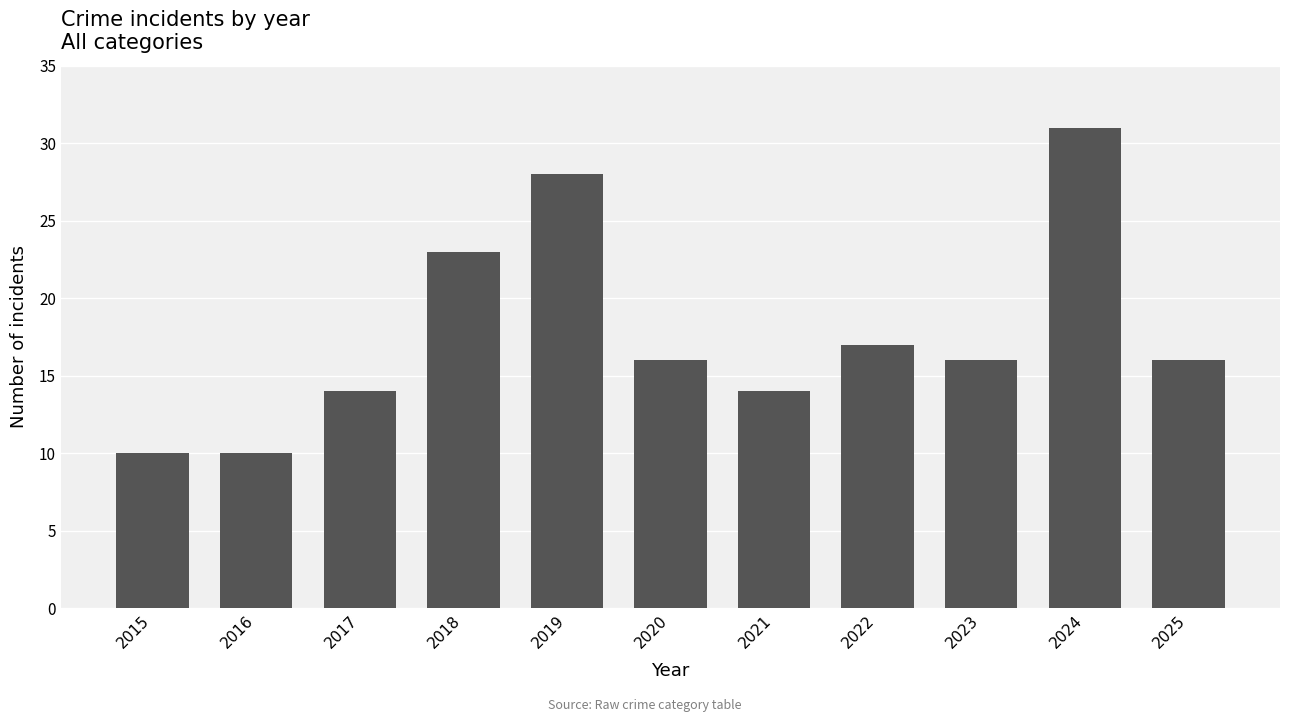

Reading left to right, transcribe all the data shown in this chart.

10	10	14	23	28	16	14	17	16	31	16